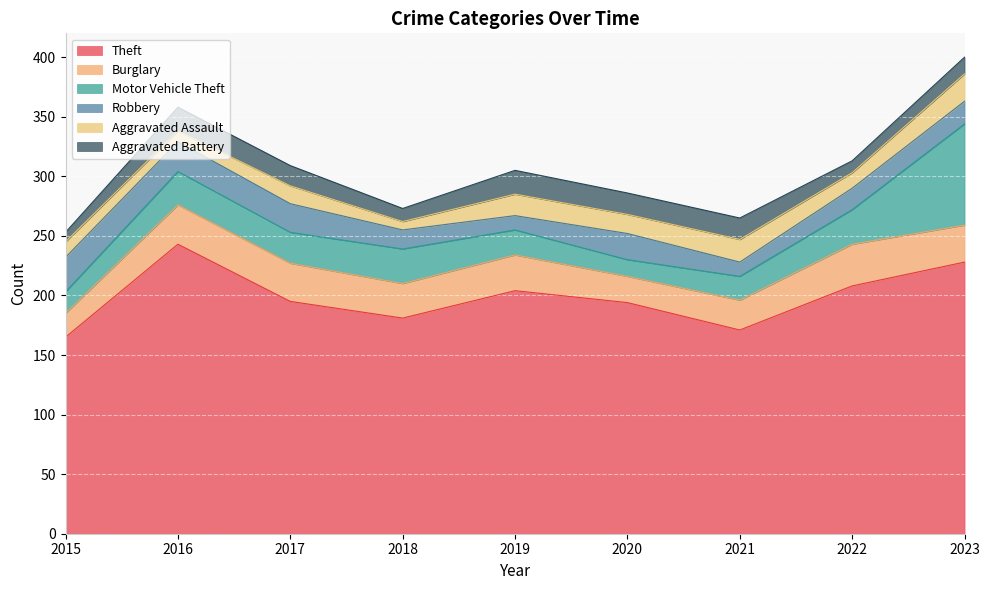

Reading left to right, transcribe all the data shown in this chart.

Theft: 165	243	195	181	204	194	171	208	228
Burglary: 20	33	32	29	30	22	25	35	31
Motor Vehicle Theft: 18	28	26	29	21	14	20	29	85
Robbery: 29	25	24	16	12	22	12	18	19
Aggravated Assault: 13	9	15	7	18	16	19	13	23
Aggravated Battery: 8	20	17	11	20	18	18	10	14